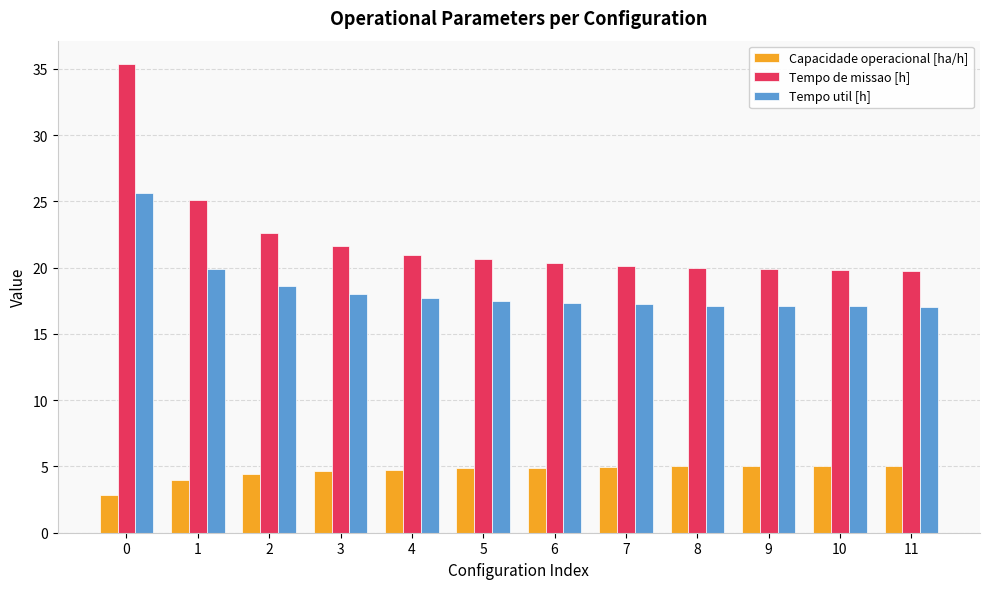

What is the average value of the Tempo de missao [h] series?

22.2